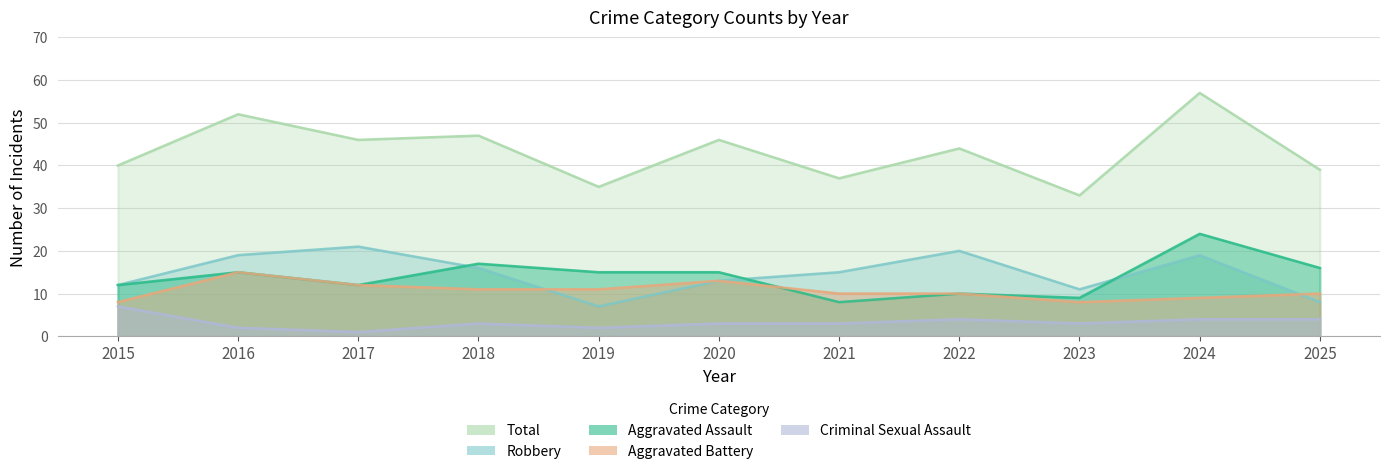

How many lines are shown in the chart?

5